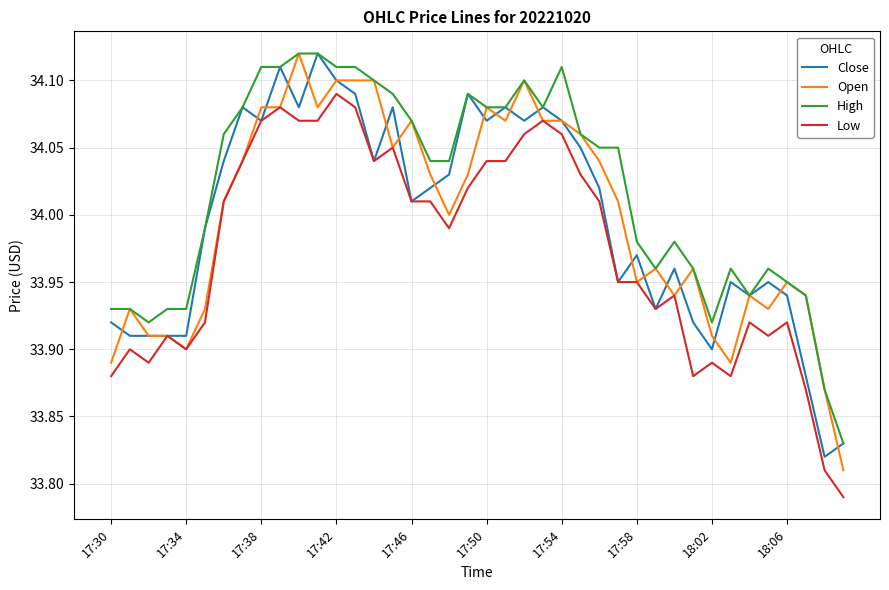

What is the sum of all High values?

1360.7